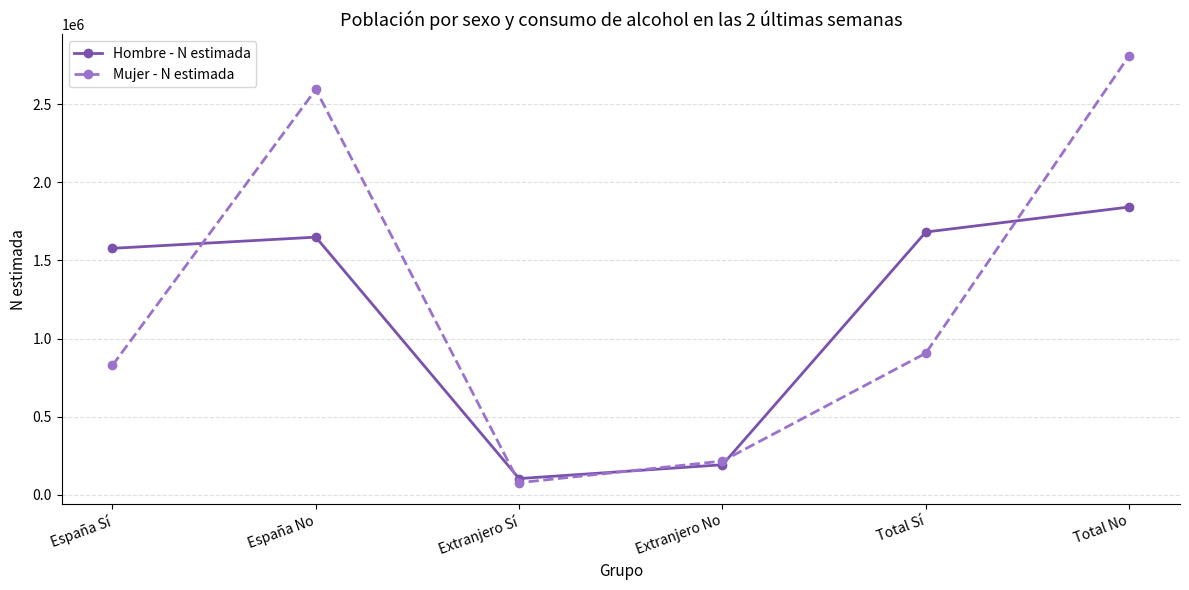

True or false: Hombre - N estimada and Mujer - N estimada intersect in this chart.

True